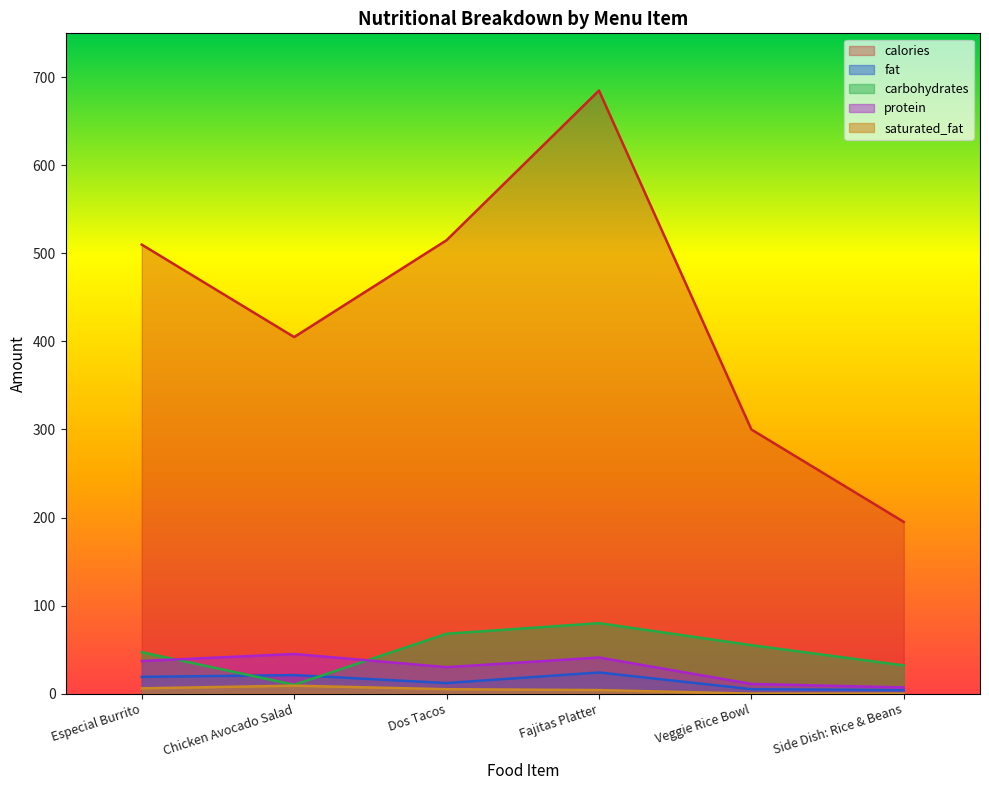

Which has a higher value, Dos Tacos or Fajitas Platter?

Fajitas Platter